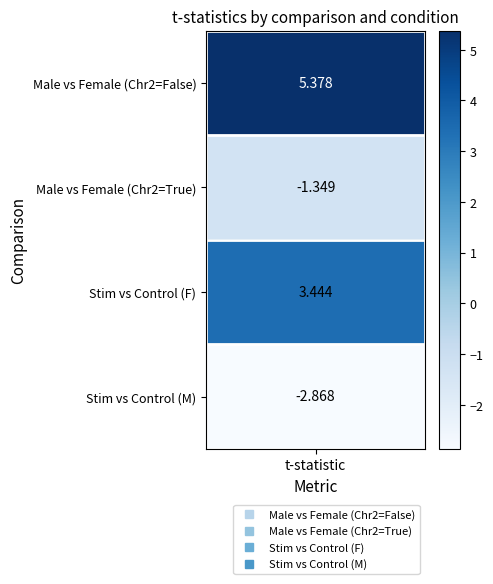

Reading right to left, transcribe all the data shown in this chart.

Male vs Female: 1=-1.3	0=5.4
Stim vs Control: 1=-2.9	0=3.4